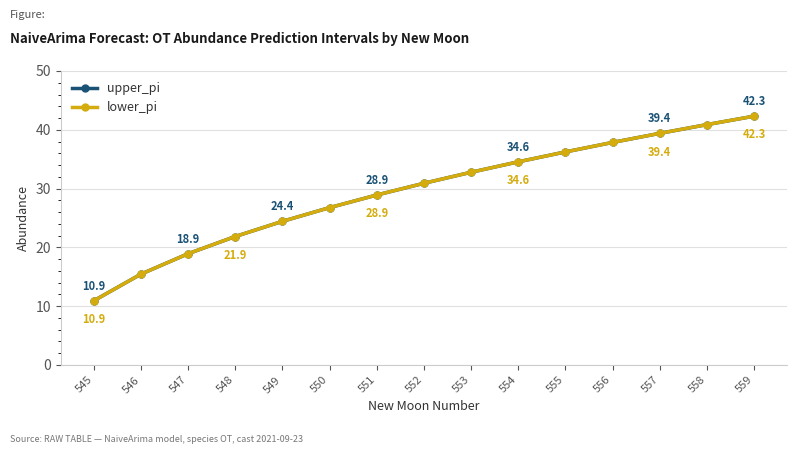

What is the average value of the lower_pi series?

29.5